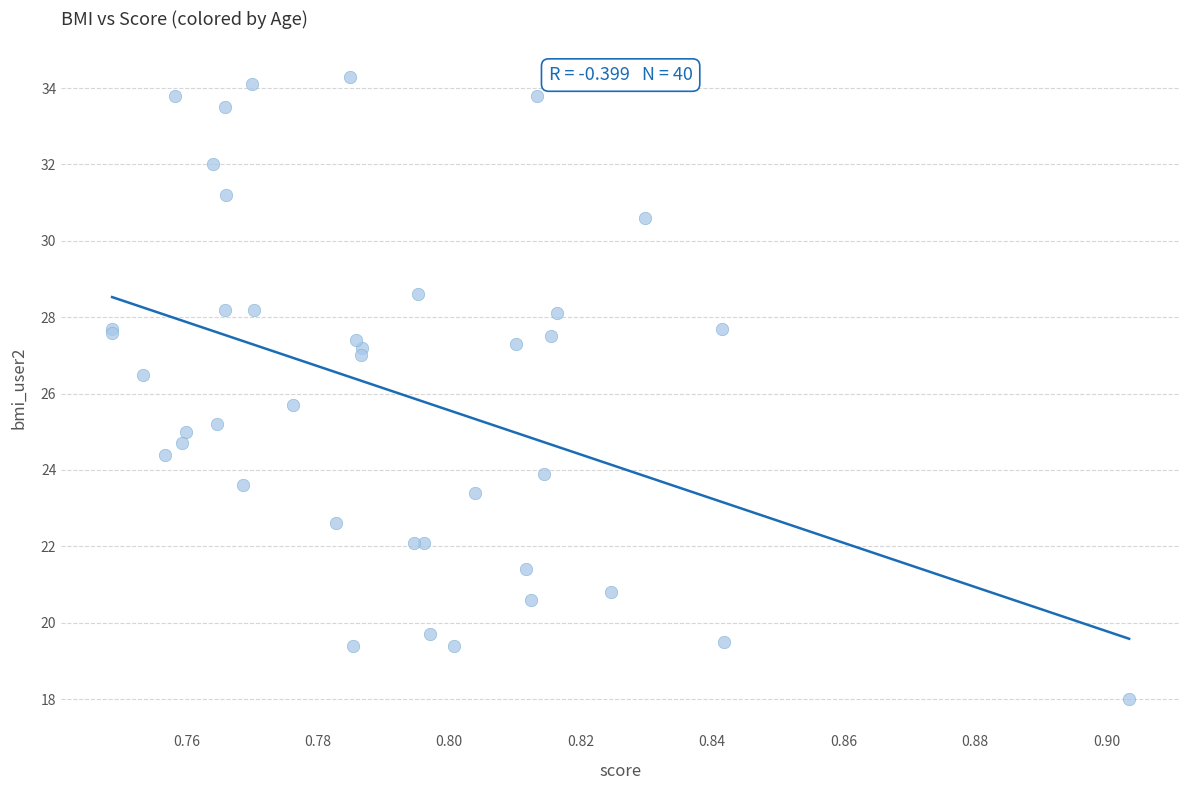

What Y value in the scatter plot is closest to 26?

25.7